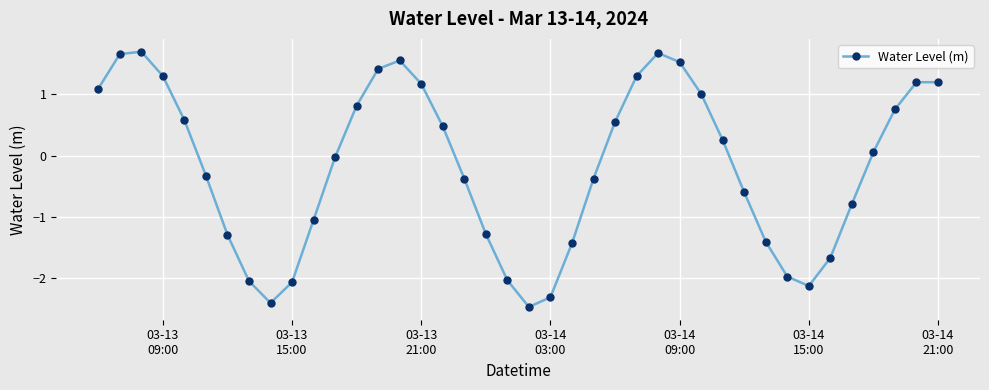

How many interior local valleys (lower than both neighbors) does the data have?

3